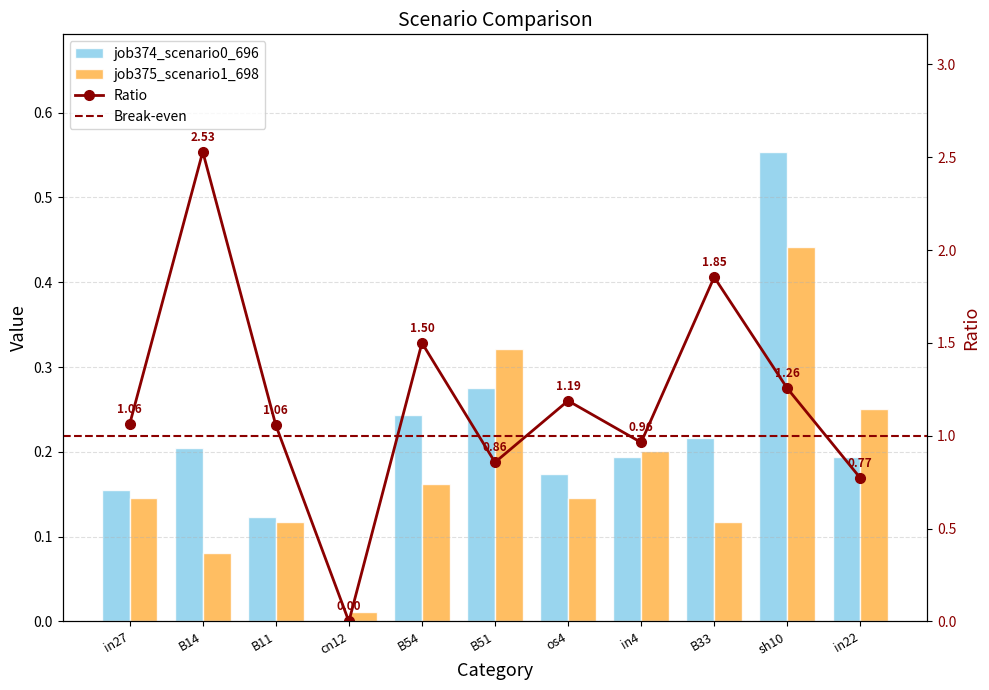

How many groups of bars are there?

11